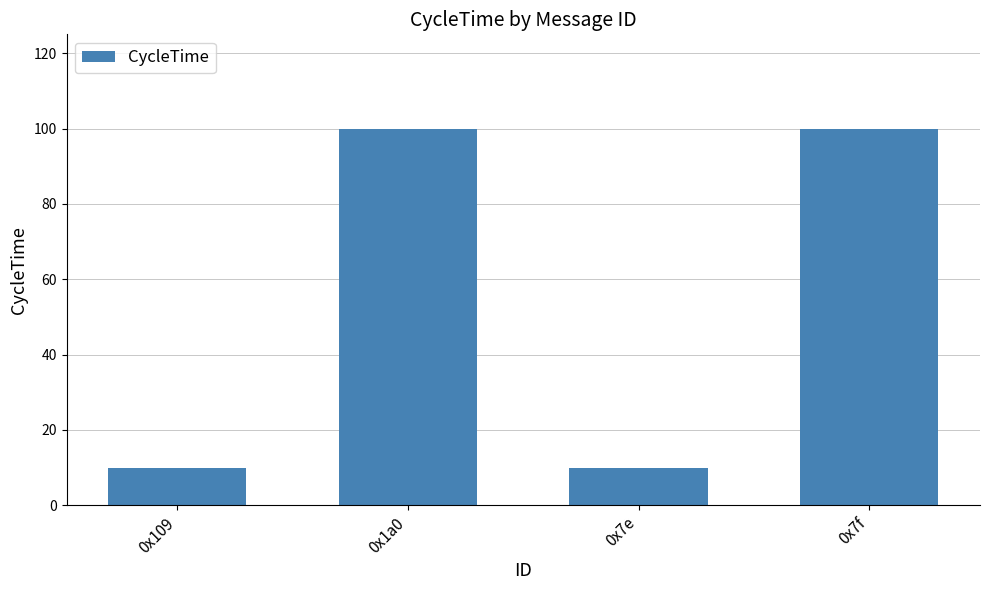

True or false: the data shows 10 at 0x7e.

True